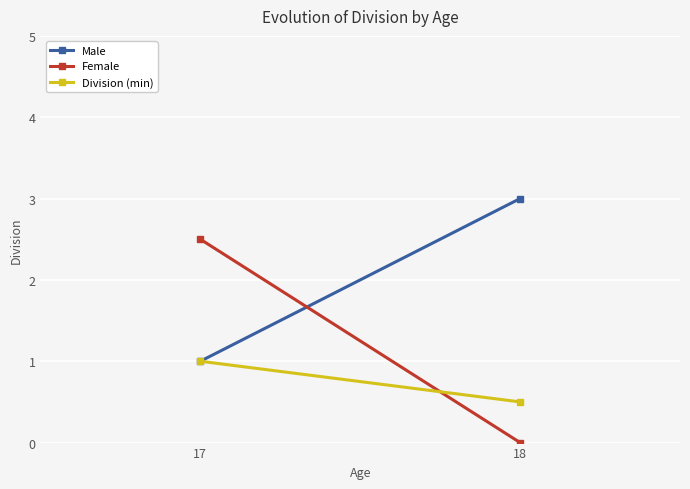

The Division (min) series shows 0.5 at 18. True or false?

True